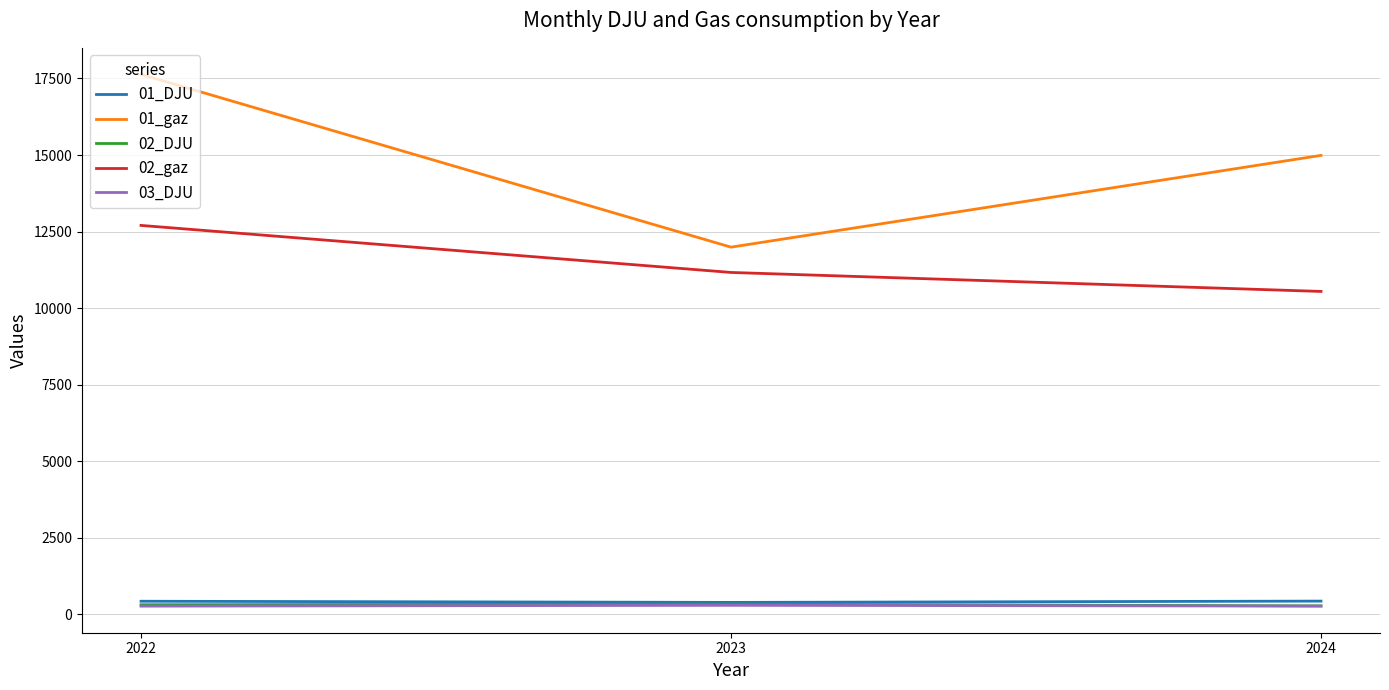

The 02_gaz series shows 17264.8 at 2022. True or false?

False